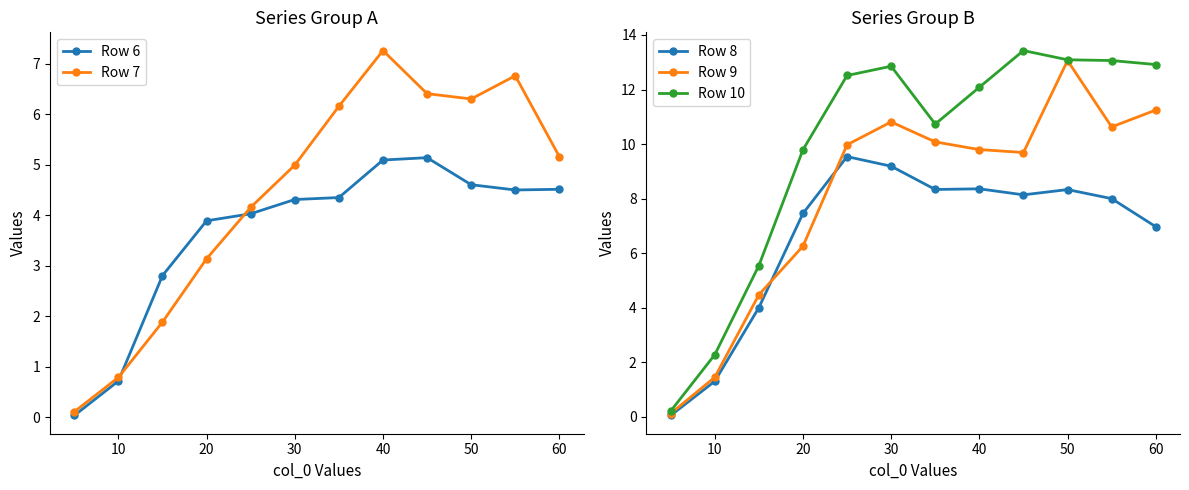

Is it true that Row 10 equals 12.9 at 60?

True